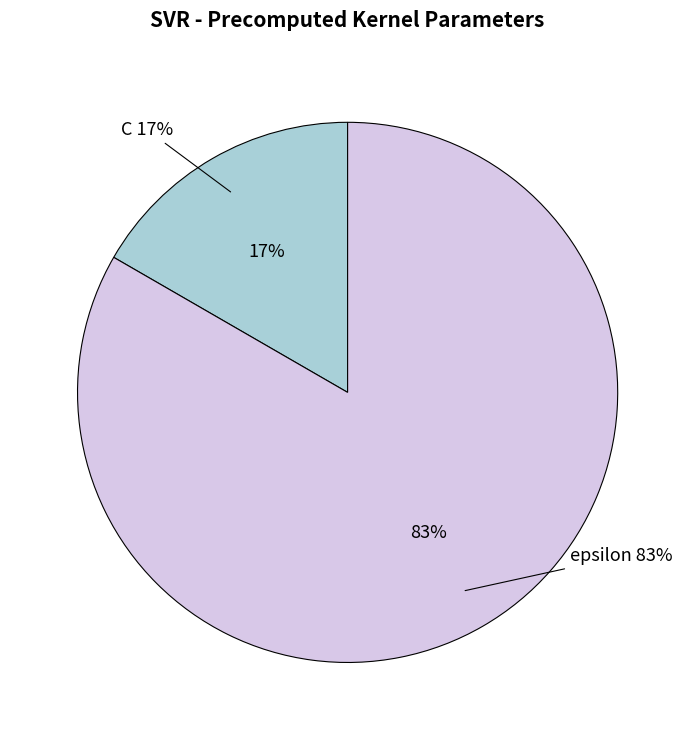

Rank the categories by value from lowest to highest.

C, epsilon